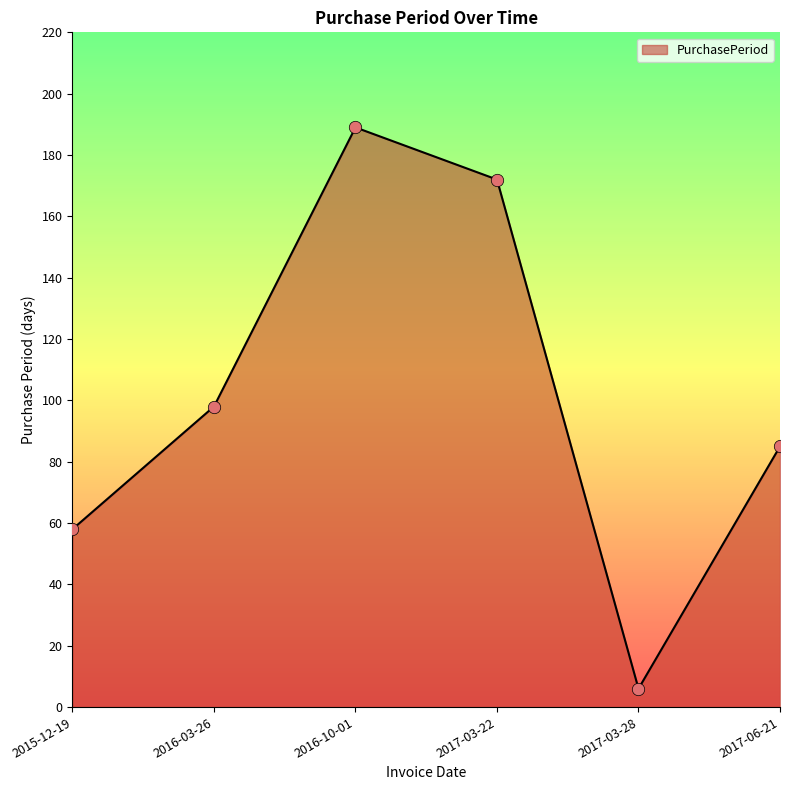

Approximately how many times larger is the value at 2017-06-21 compared to 2017-03-22?

0.5